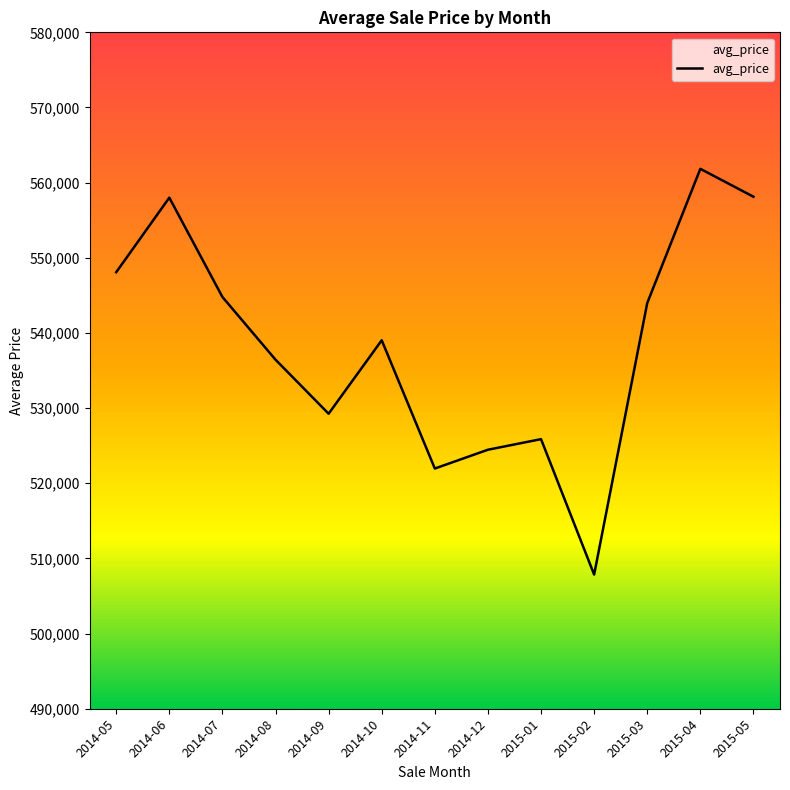

How many values are below 539026?

6